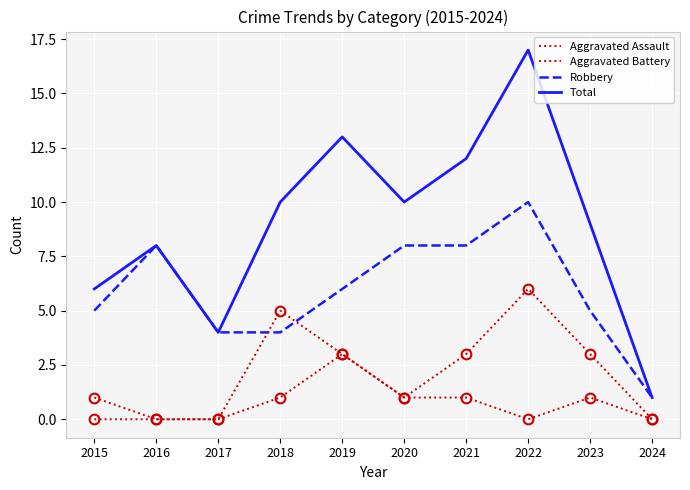

Reading left to right, list all the values displayed in this chart.

Aggravated Assault: 0	0	0	1	3	1	1	0	1	0
Aggravated Battery: 1	0	0	5	3	1	3	6	3	0
Robbery: 5	8	4	4	6	8	8	10	5	1
Total: 6	8	4	10	13	10	12	17	9	1